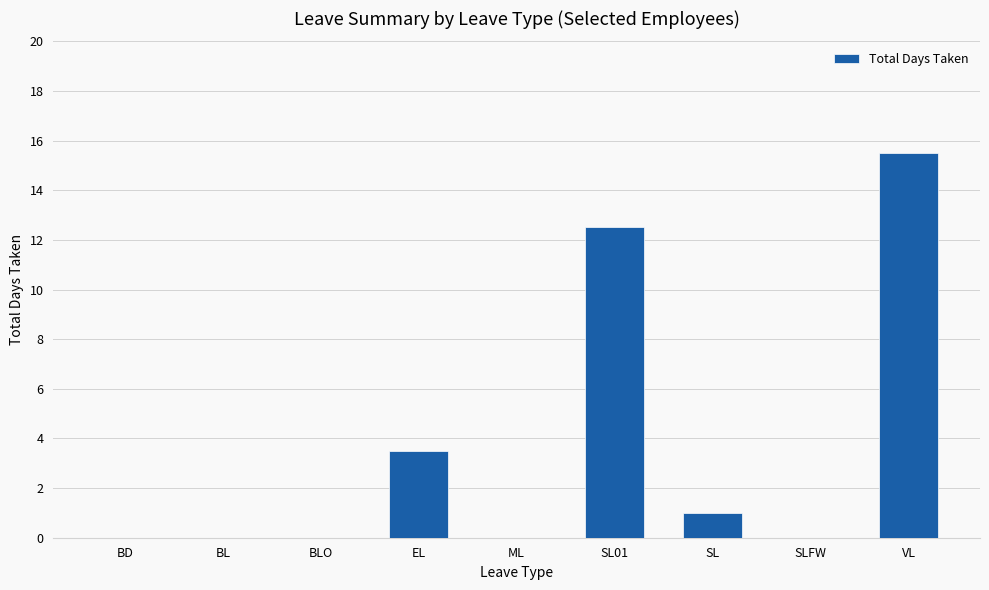

What is the greatest value displayed?

15.5